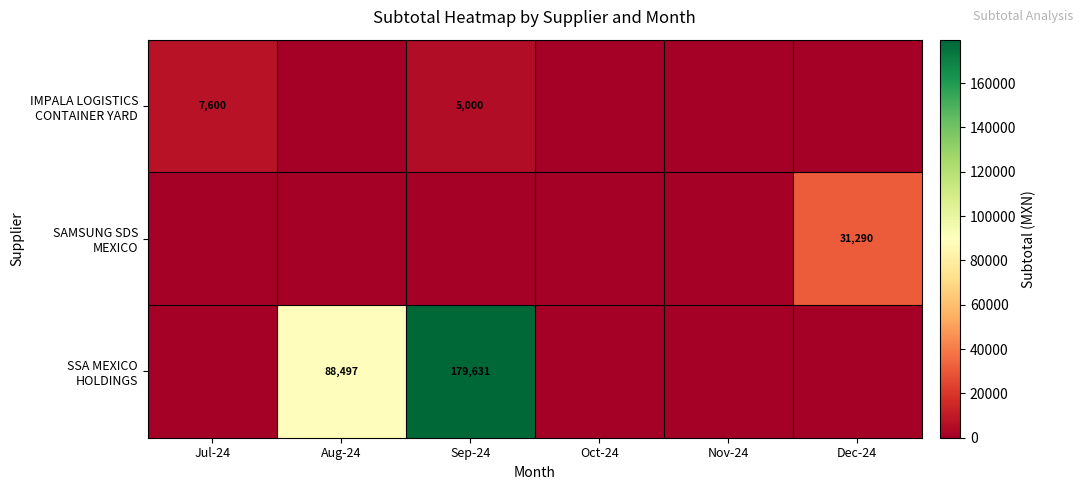

What is the sum of all SAMSUNG SDS MEXICO values?

31290.0